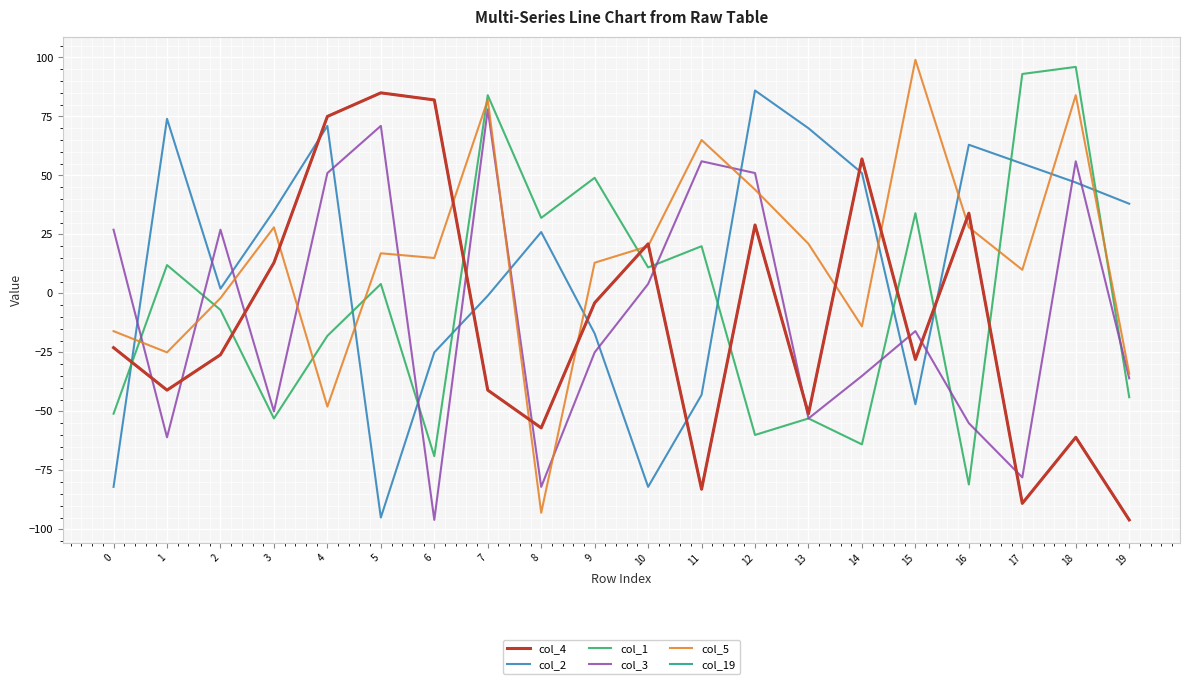

What is the difference between the maximum and minimum values in the col_19 series?

181